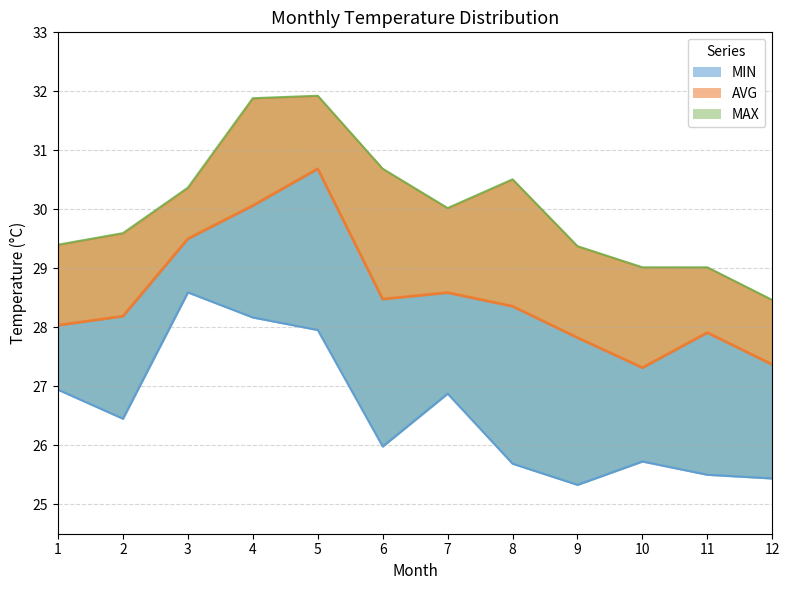

True or false: MAX and AVG cross at least once.

False